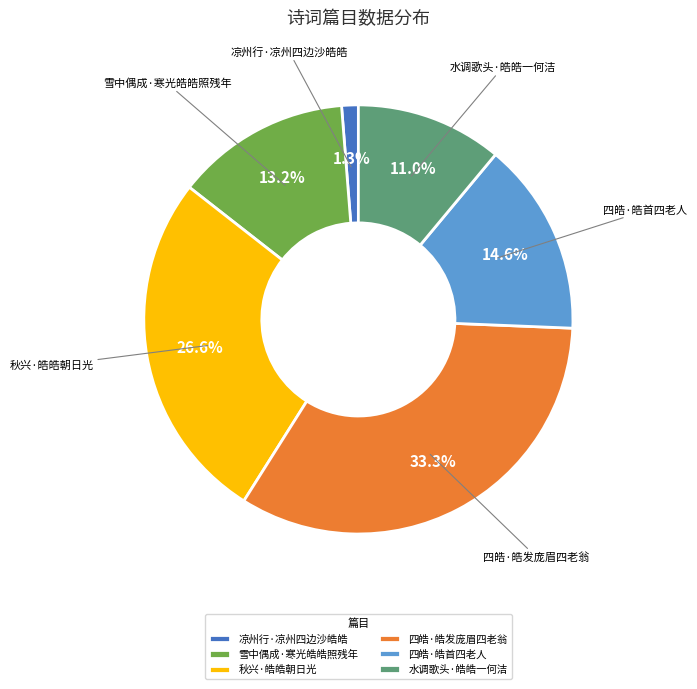

What percentage is the 水调歌头·皓皓一何洁 slice, to the nearest percent?

11%